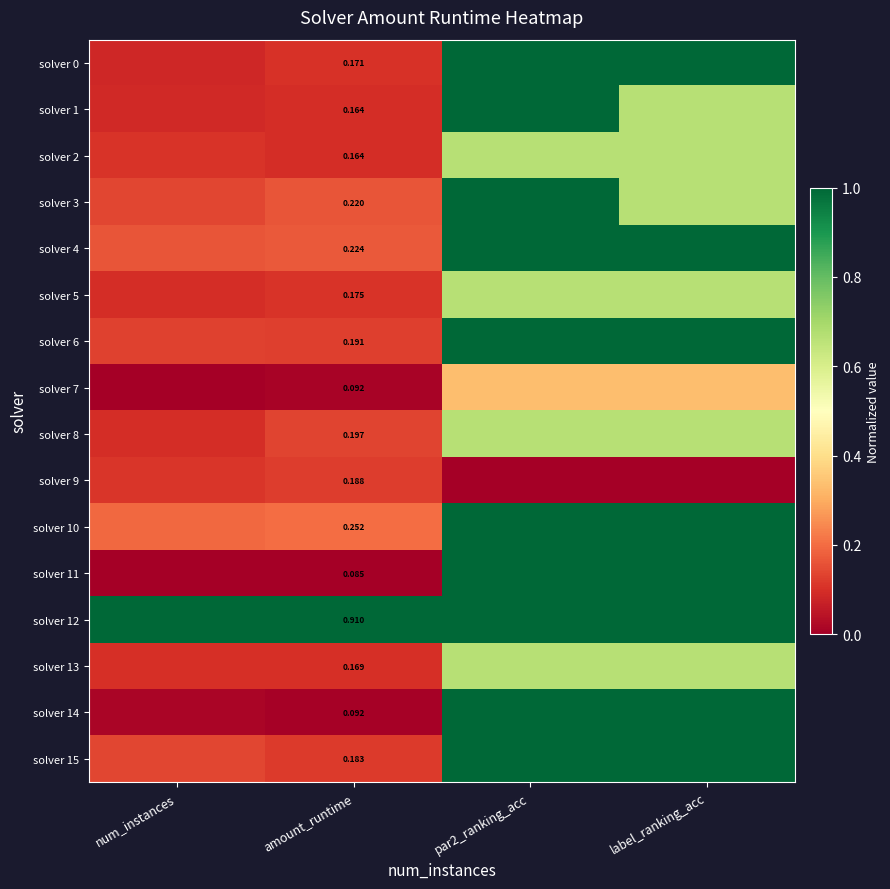

Between label_ranking_acc and par2_ranking_acc, which is larger?

label_ranking_acc